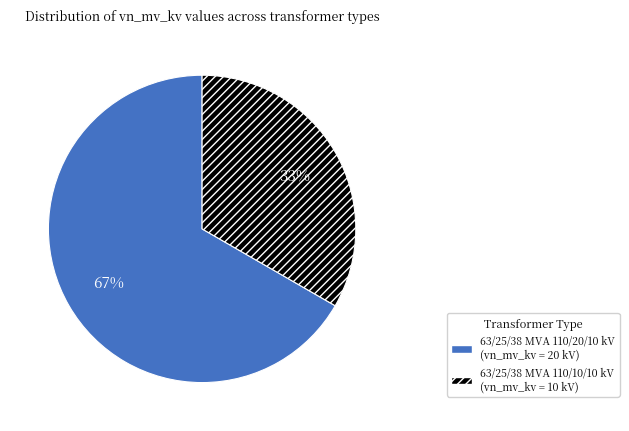

Count the number of slices in the pie.

2